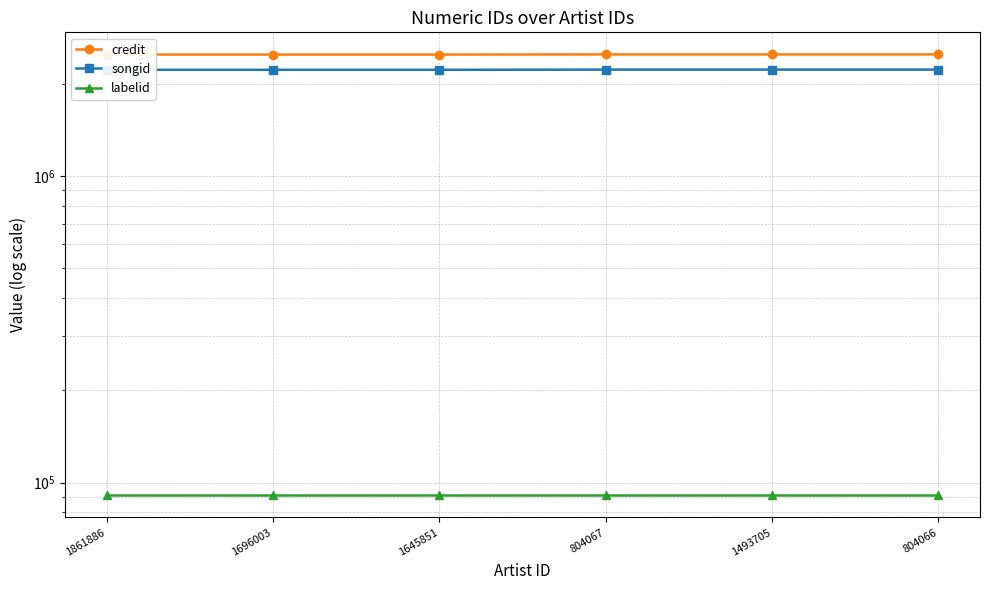

What are all the series names shown in the legend?

credit, songid, labelid